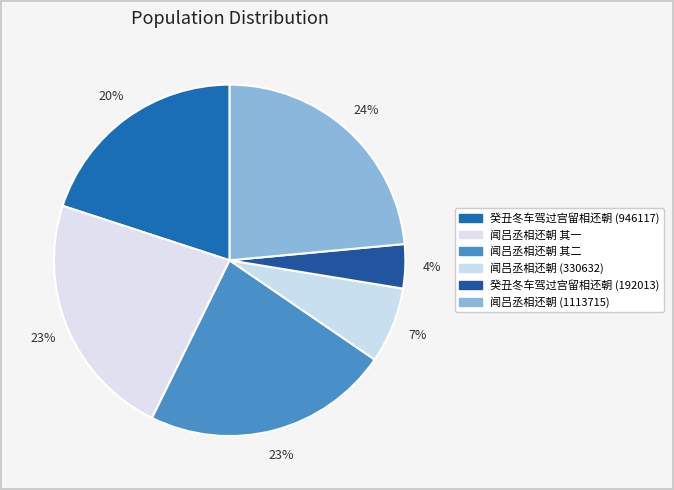

Which category has the smallest portion of the pie?

癸丑冬车驾过宫留相还朝 (192013)